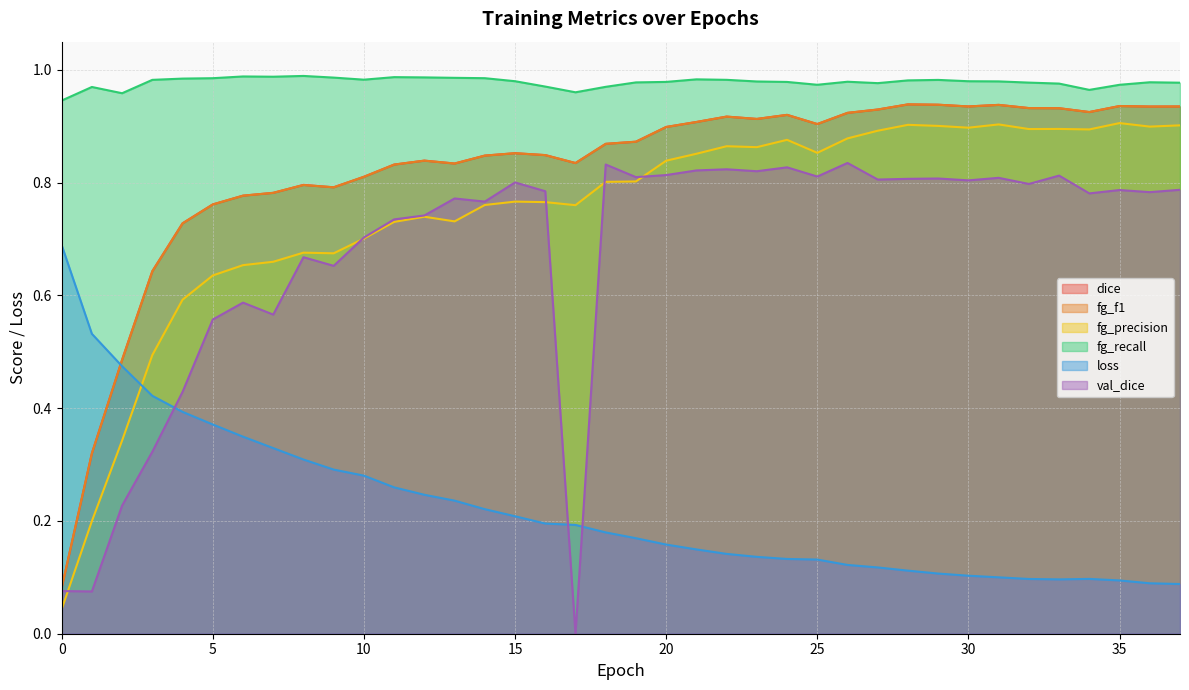

Rank the categories by fg_f1 value from lowest to highest.

0, 1, 2, 3, 4, 5, 6, 7, 9, 8, 10, 11, 13, 17, 12, 14, 16, 15, 18, 19, 20, 25, 21, 23, 22, 24, 26, 34, 27, 33, 32, 36, 37, 30, 35, 31, 29, 28